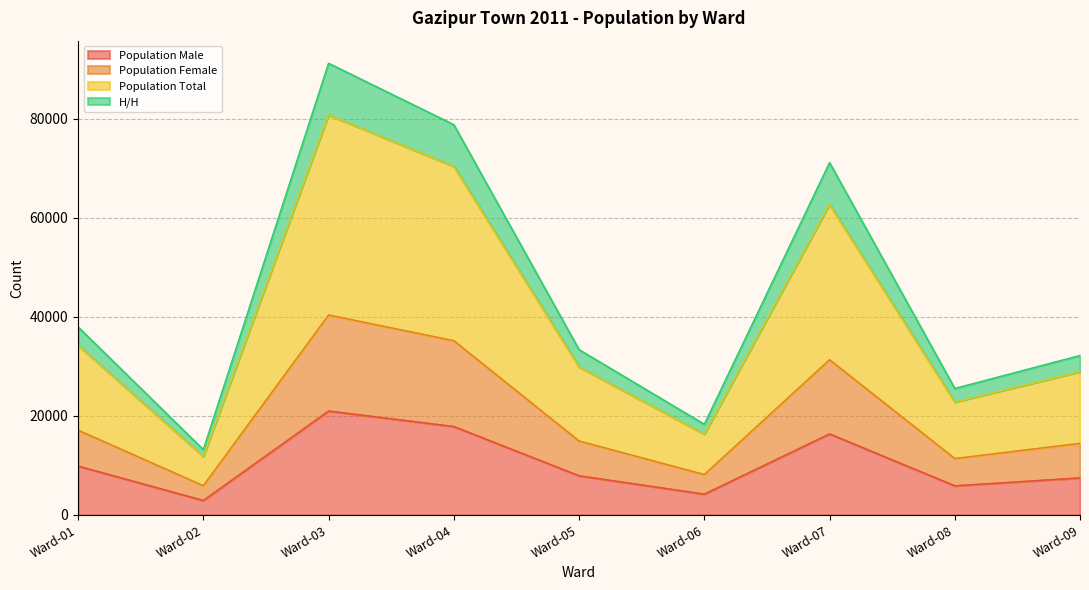

At which category is the sum across all series the highest?

Ward-03